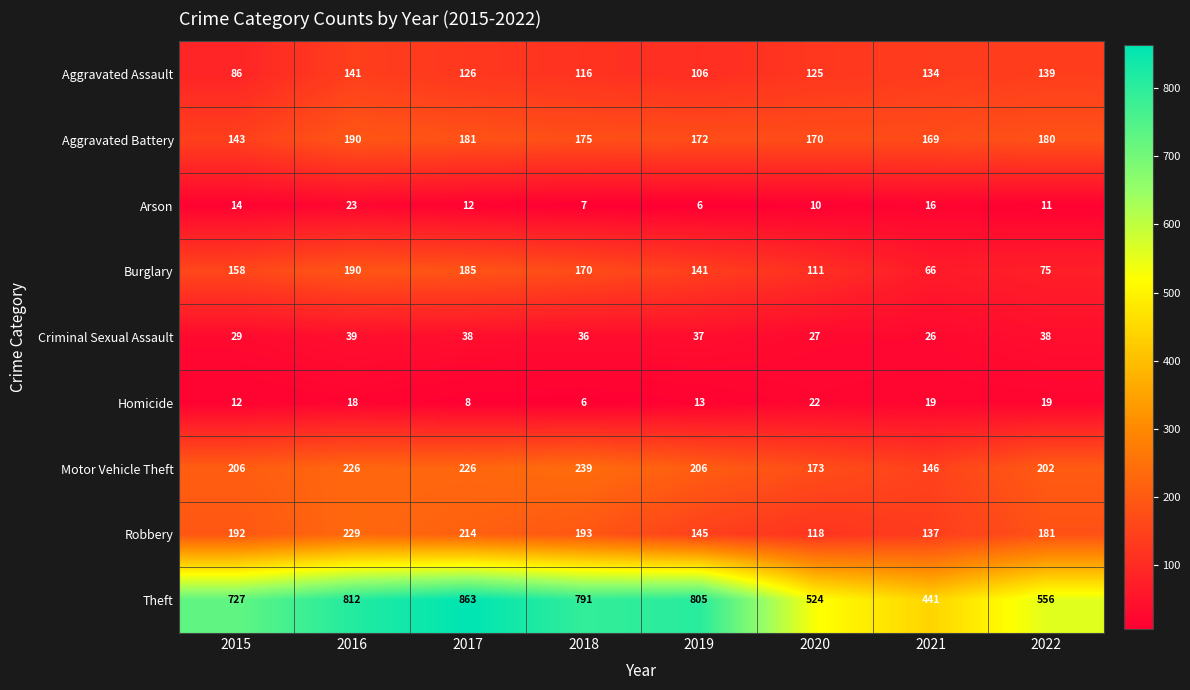

True or false: Aggravated Battery has a value of 175 at 2018.

True